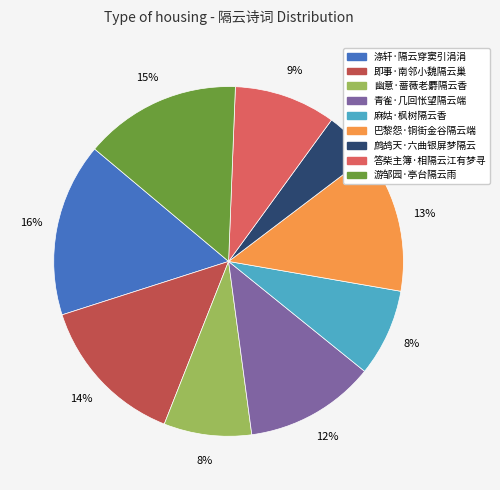

To the nearest percent, what percentage of the pie is 青雀·几回怅望隔云端?

12%